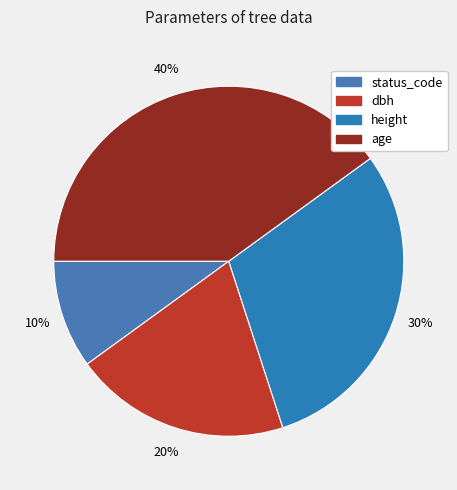

Does status_code represent more than half of the total?

No